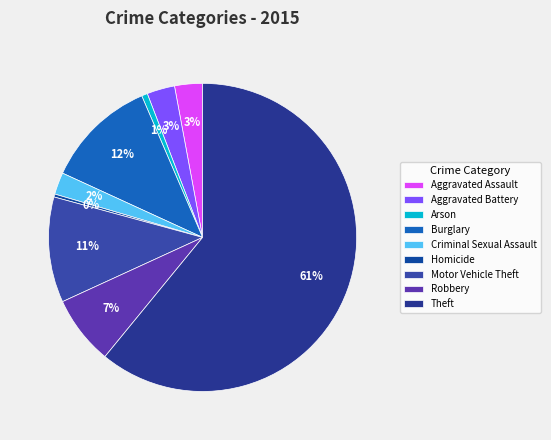

Does Theft account for over 50% of the chart?

Yes